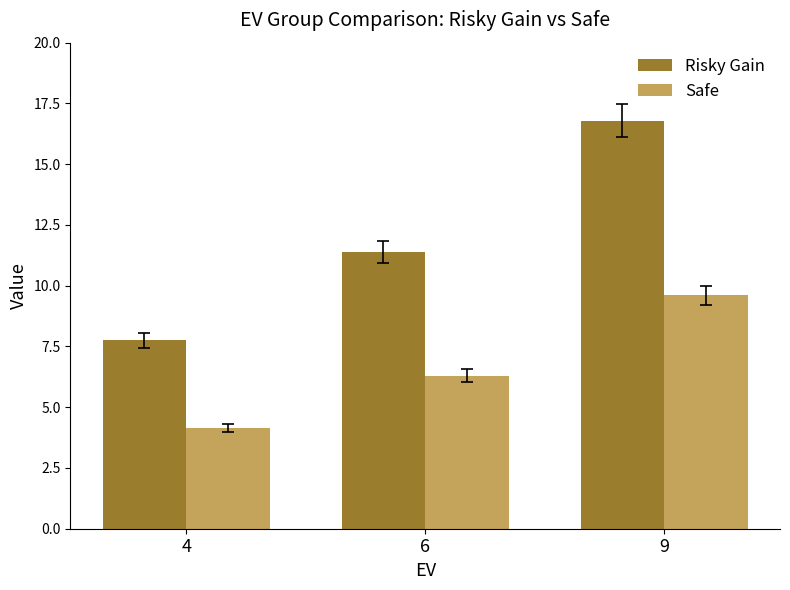

Is the value of Safe at 9 greater than the value of Risky Gain at 4?

Yes